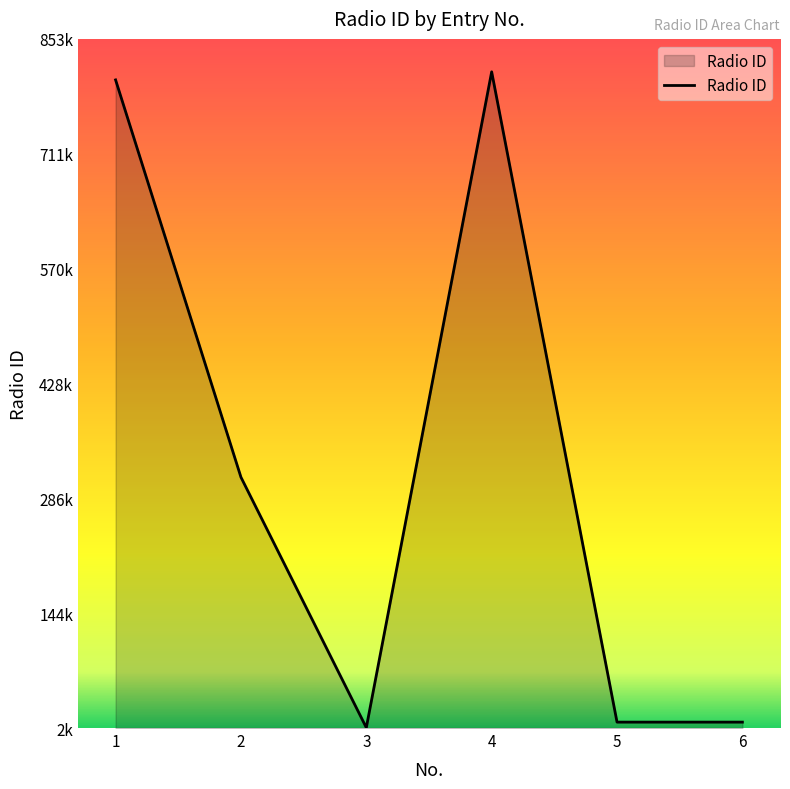

Rank the categories by value from lowest to highest.

3, 5, 6, 2, 1, 4